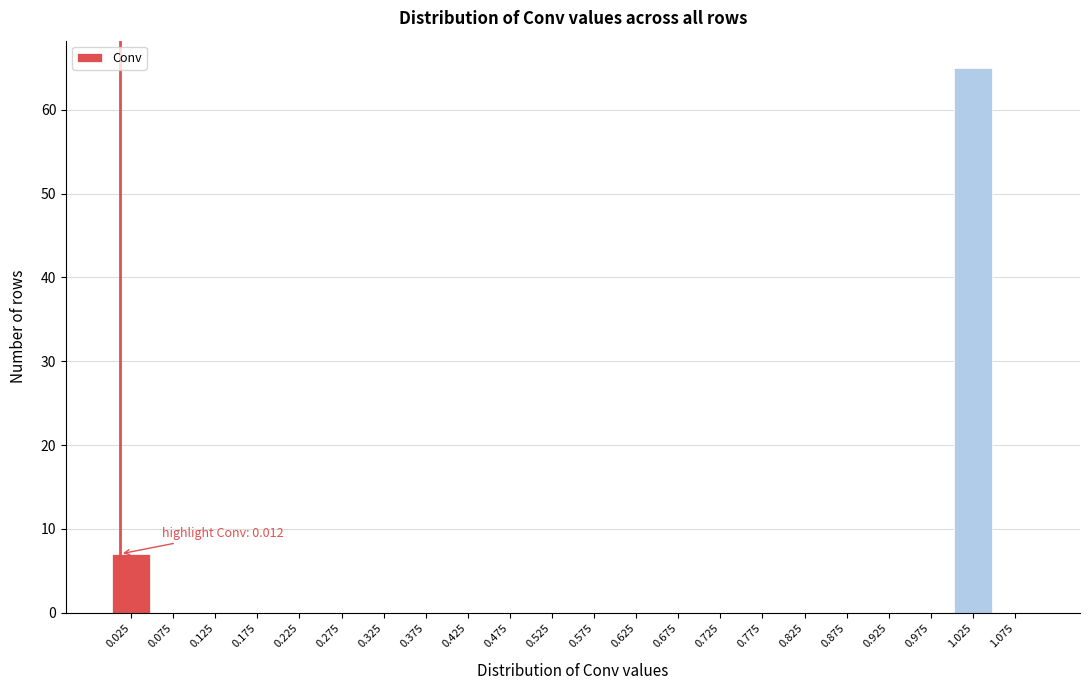

Over which range of the x-axis is the bar tallest?

1.00 to 1.05